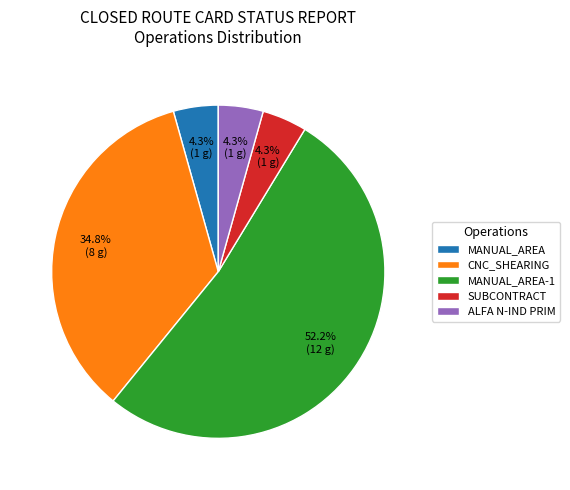

What portion of the pie excludes SUBCONTRACT?

95.7%